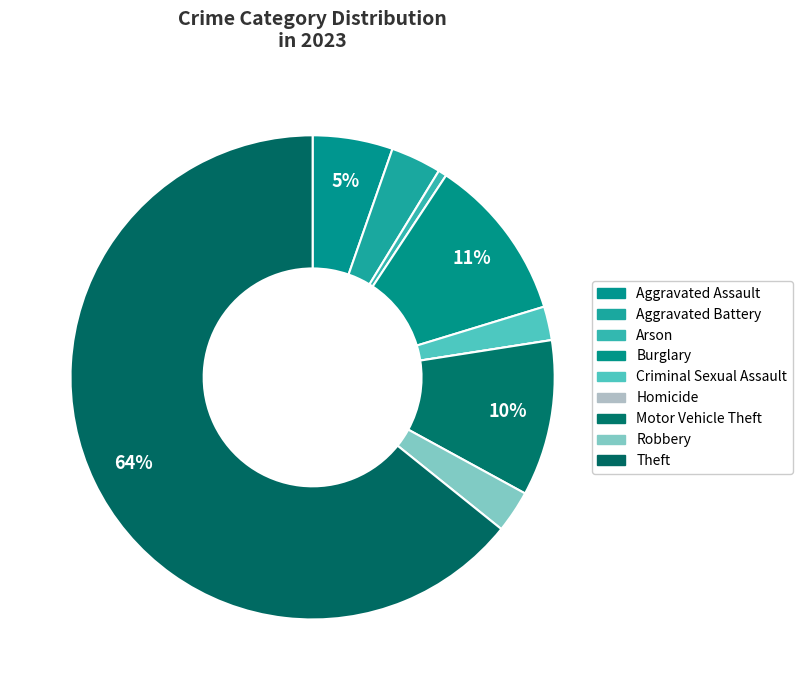

To the nearest percent, what portion does Robbery represent?

3%